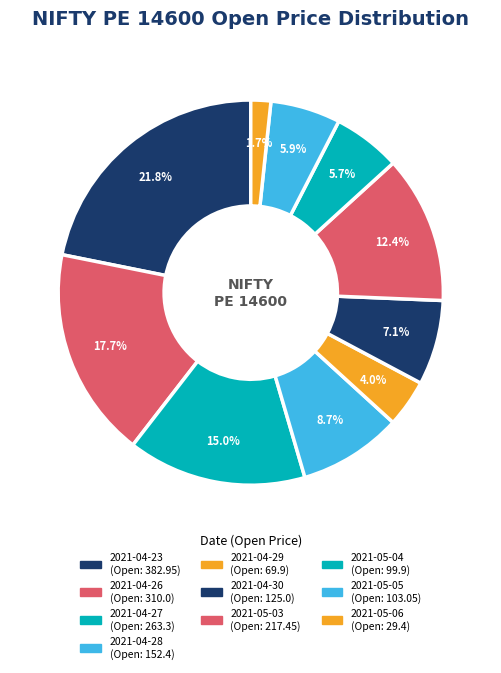

Count the number of slices in the pie.

10